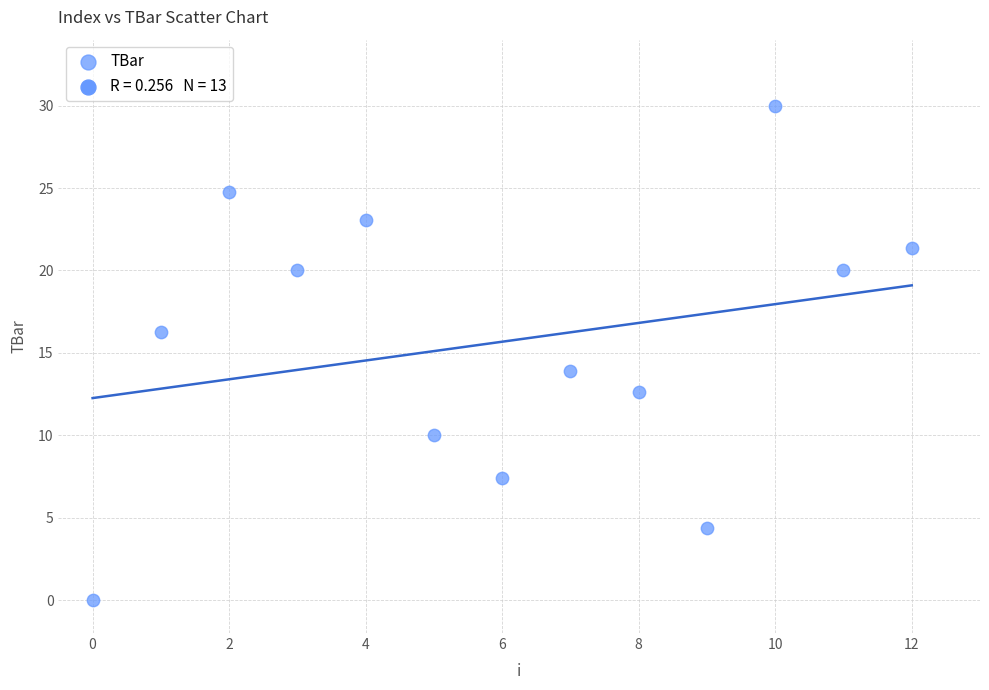

What is the range of Y values (max minus min)?

30.0